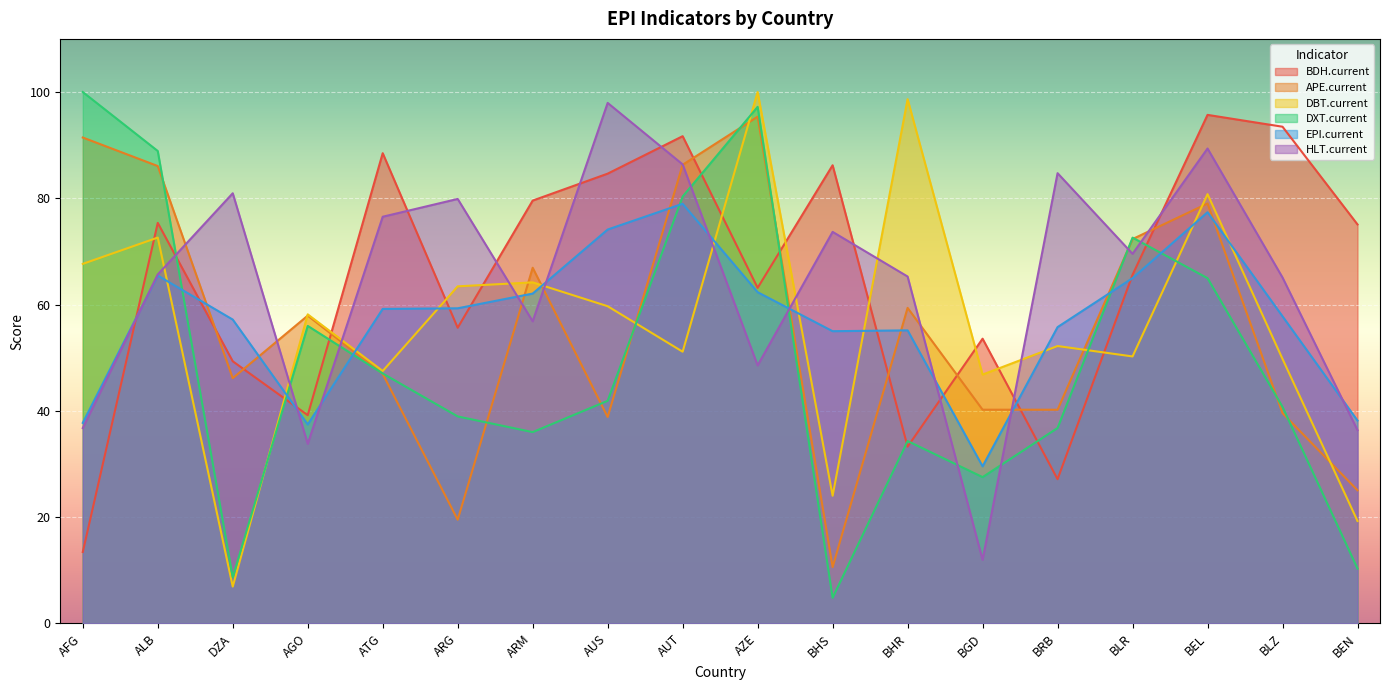

How many data points in DXT.current are less than 41?

9